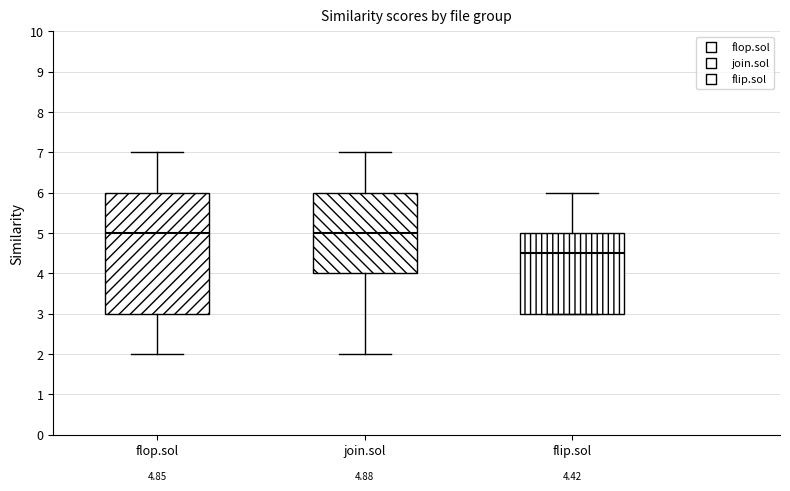

Which box's median line is the lowest?

flip.sol